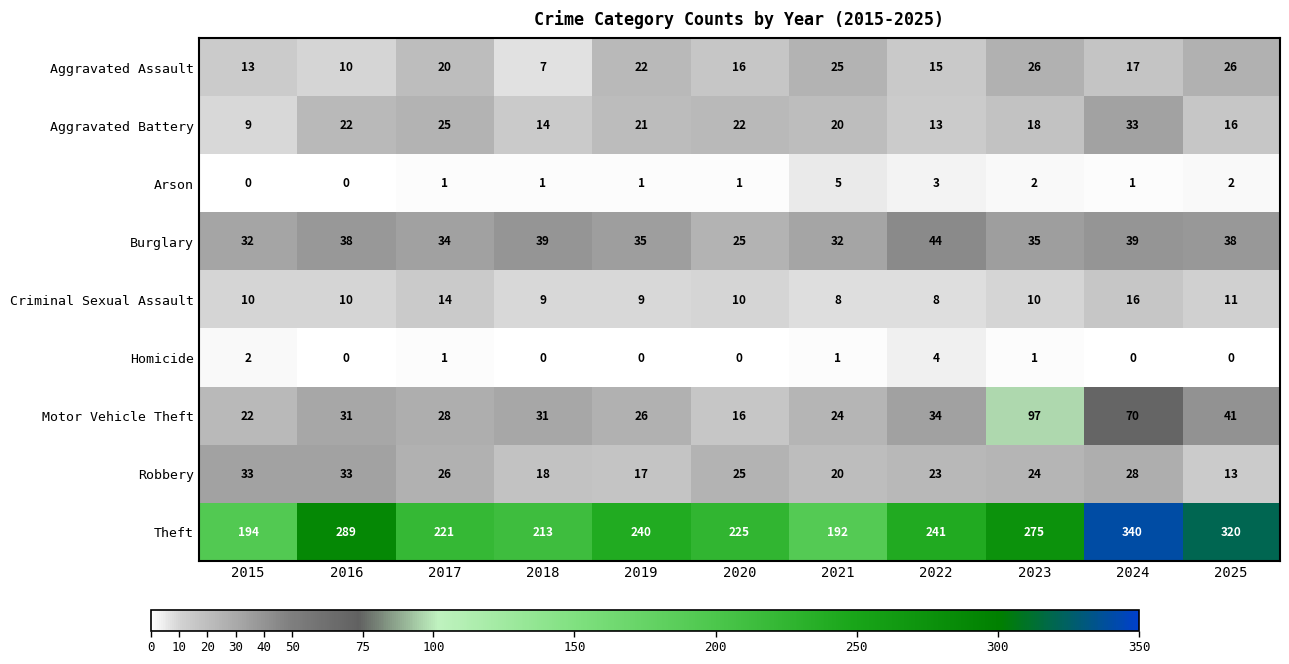

What is the difference between the maximum and minimum values in the Homicide series?

4